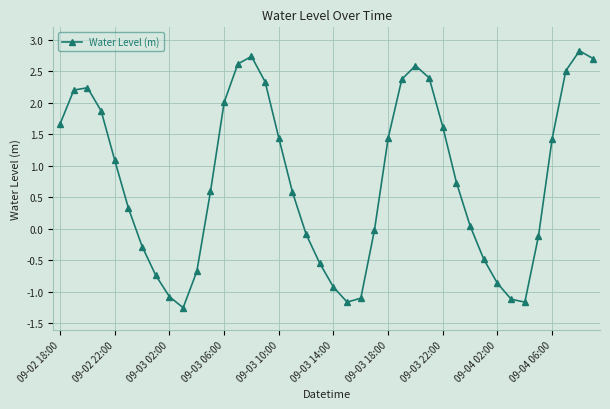

What is the average value?

0.8